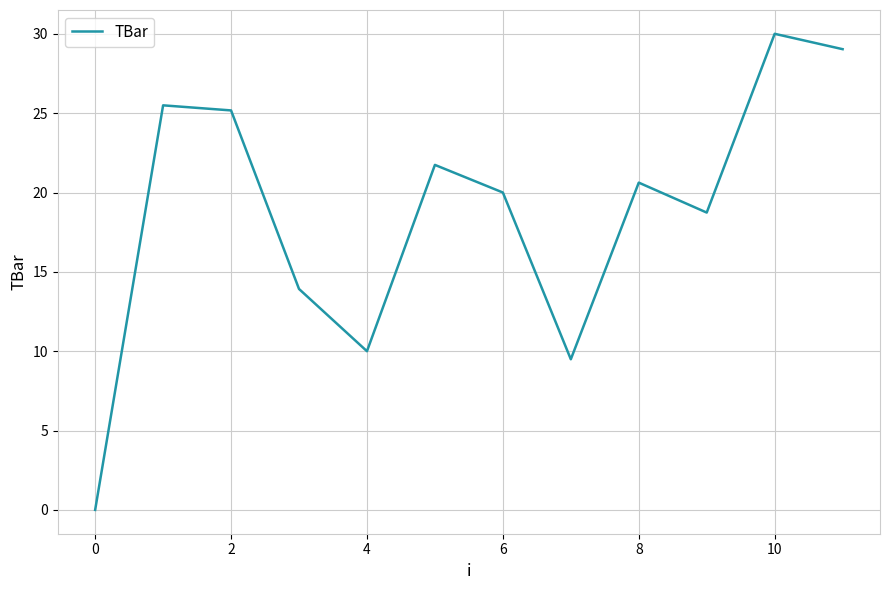

What is the difference between the maximum and minimum values?

30.0